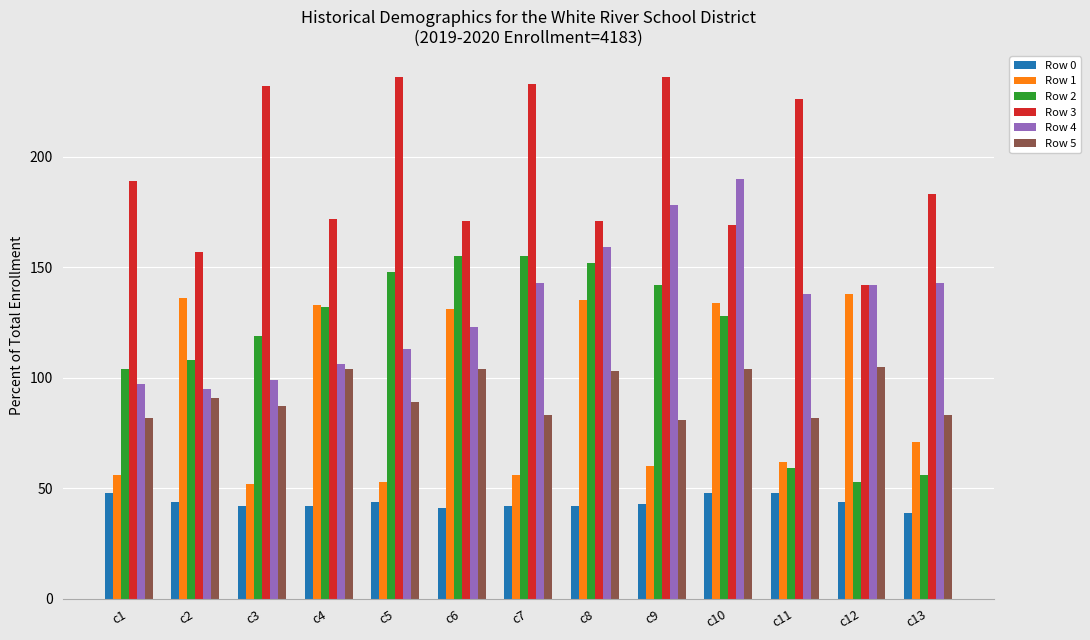

Rank the series by their maximum value, from lowest to highest.

Row 0, Row 5, Row 1, Row 2, Row 4, Row 3